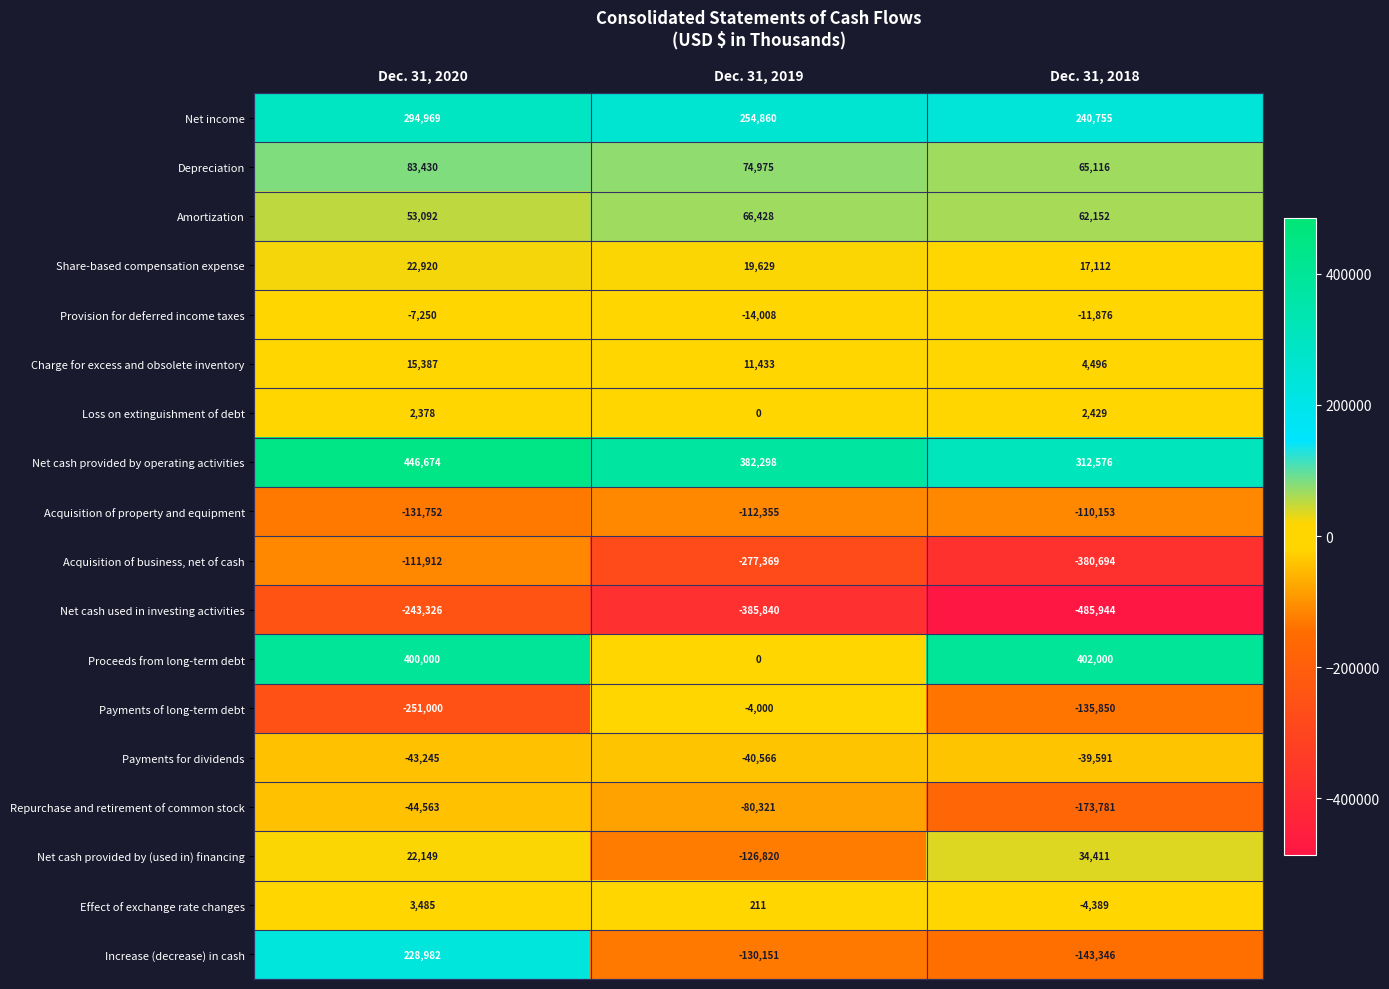

At which category is the sum across all series the highest?

Dec. 31, 2020